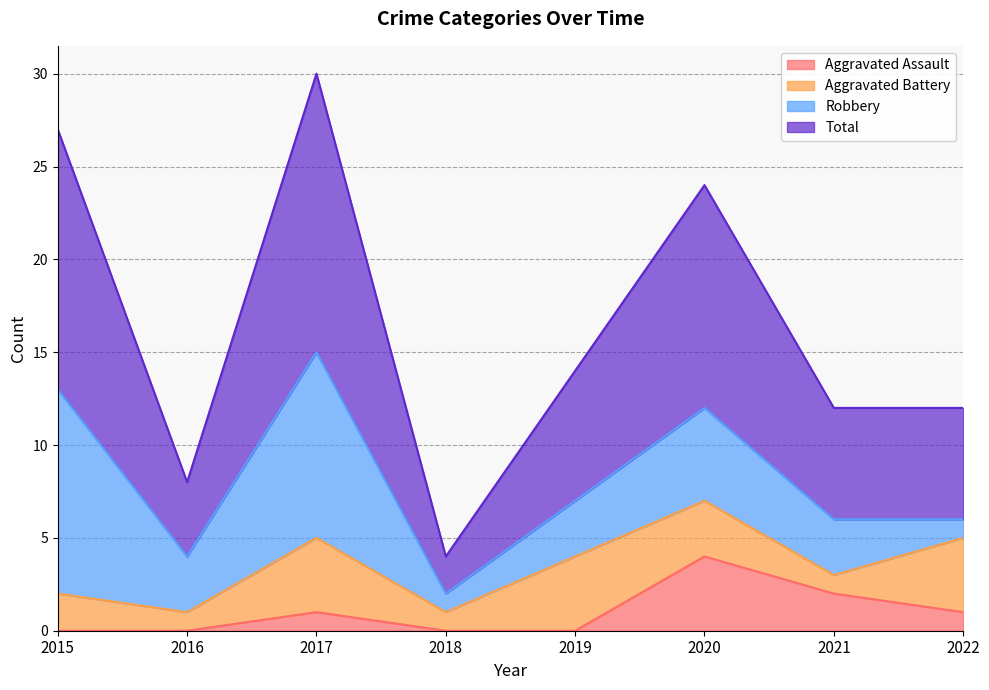

How many data points in Aggravated Assault are above 1?

2